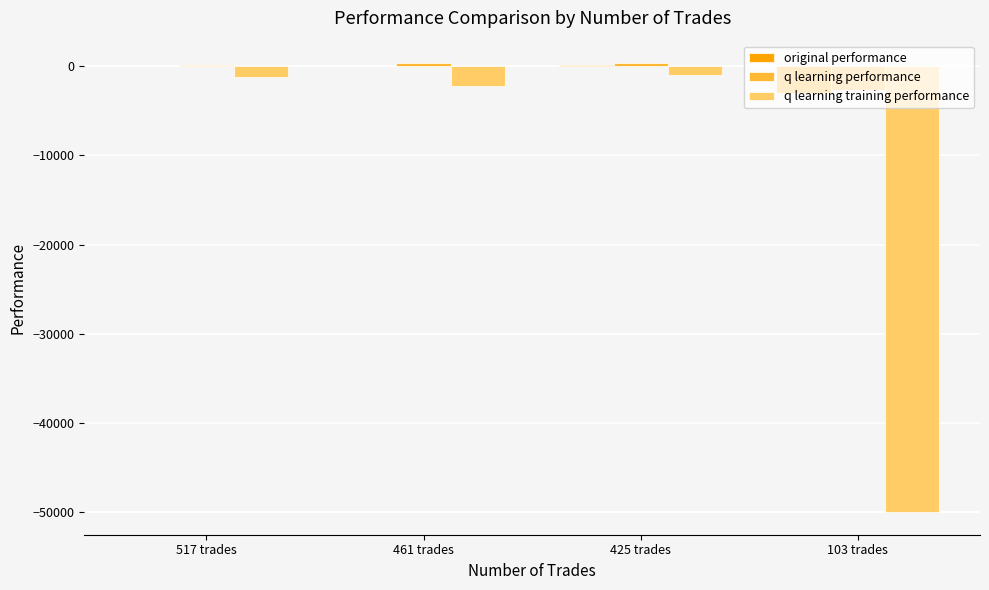

How many categories are shown in the chart?

4